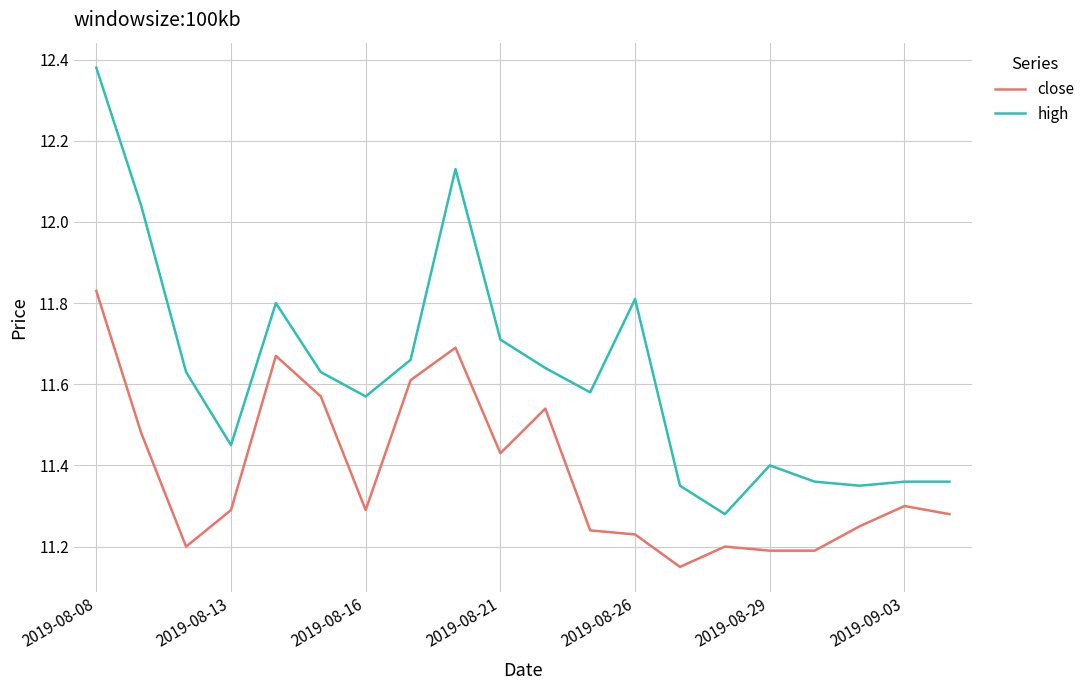

Which series has the largest total across all categories?

high